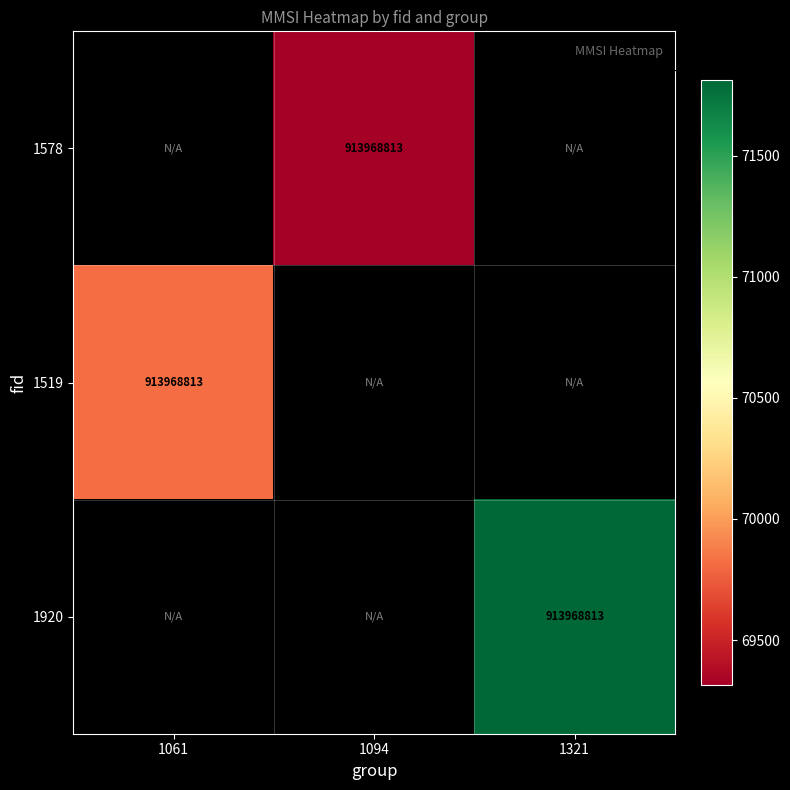

Is the value of 1519 at 1061 greater than the value of 1578 at 1321?

No